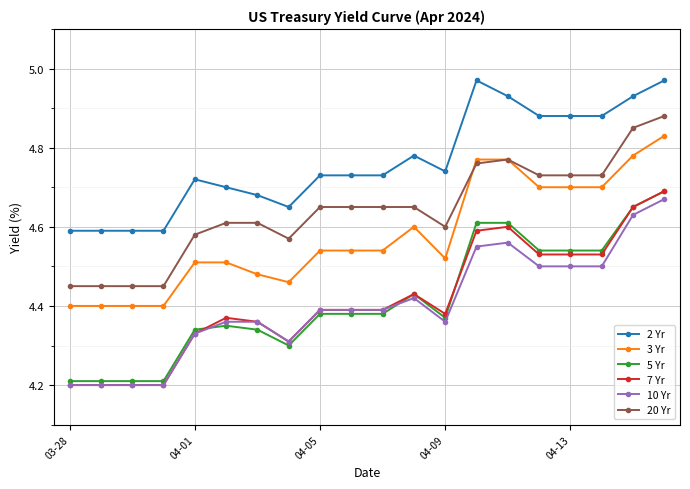

At how many categories does at least one series exceed 4?

20